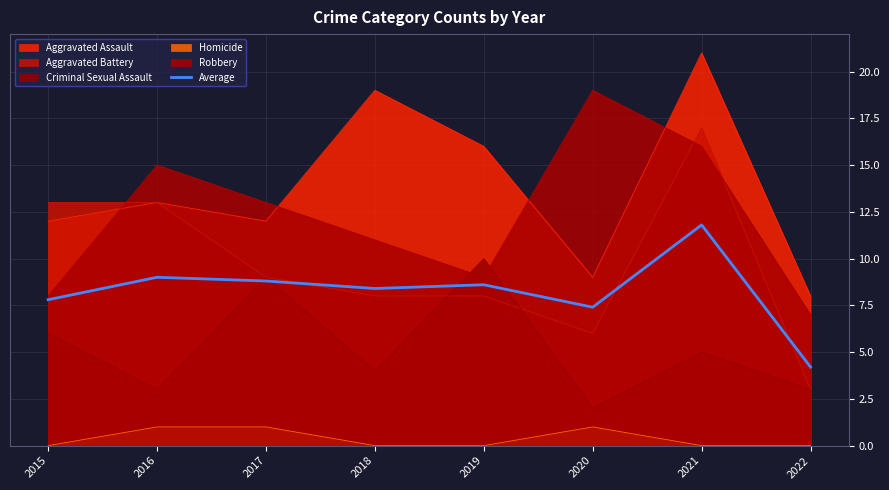

Read the value at 2017.

8.8